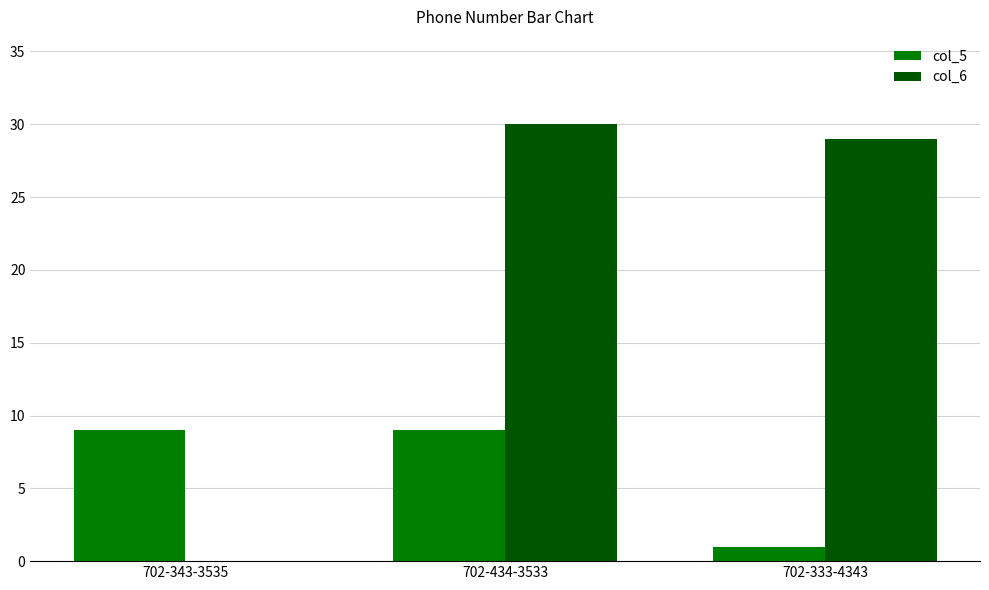

Reading left to right, what are all the values shown in this chart?

col_5: 9	9	1
col_6: 0	30	29